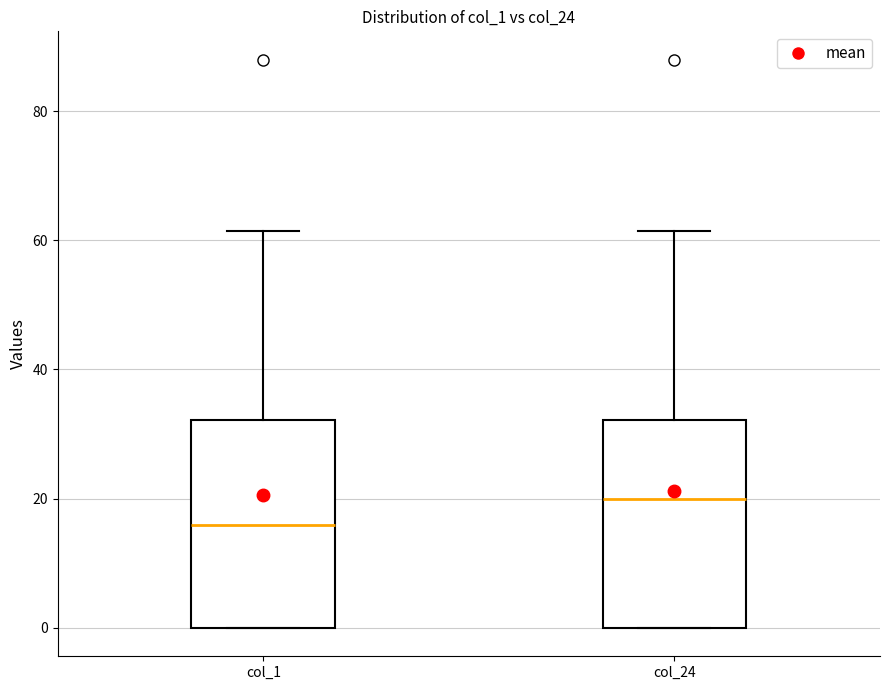

Where does the upper whisker of the box for col_24 end on the y-axis? The values are not printed on the chart, so give them approximately, as read against the axis.

62